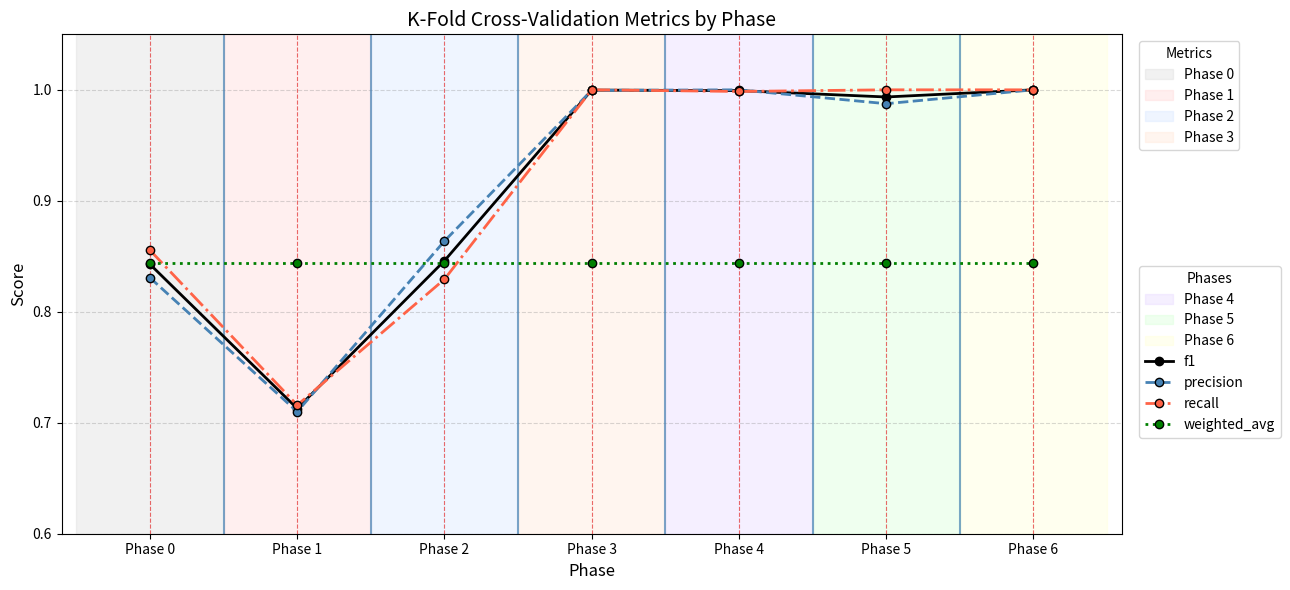

At which category does precision reach its first local valley?

Phase 1